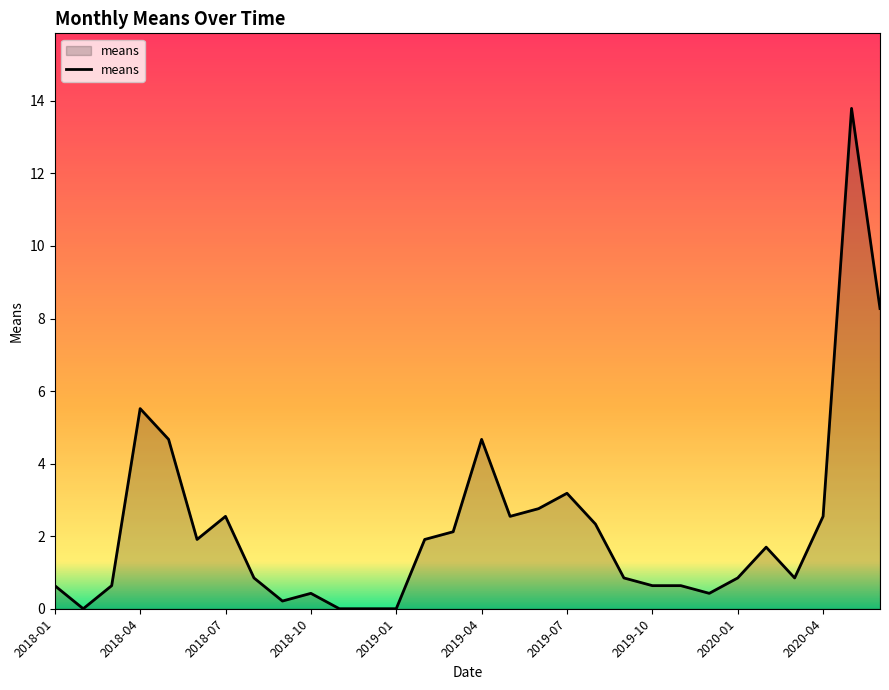

What is the difference between the maximum and minimum values?

13.8